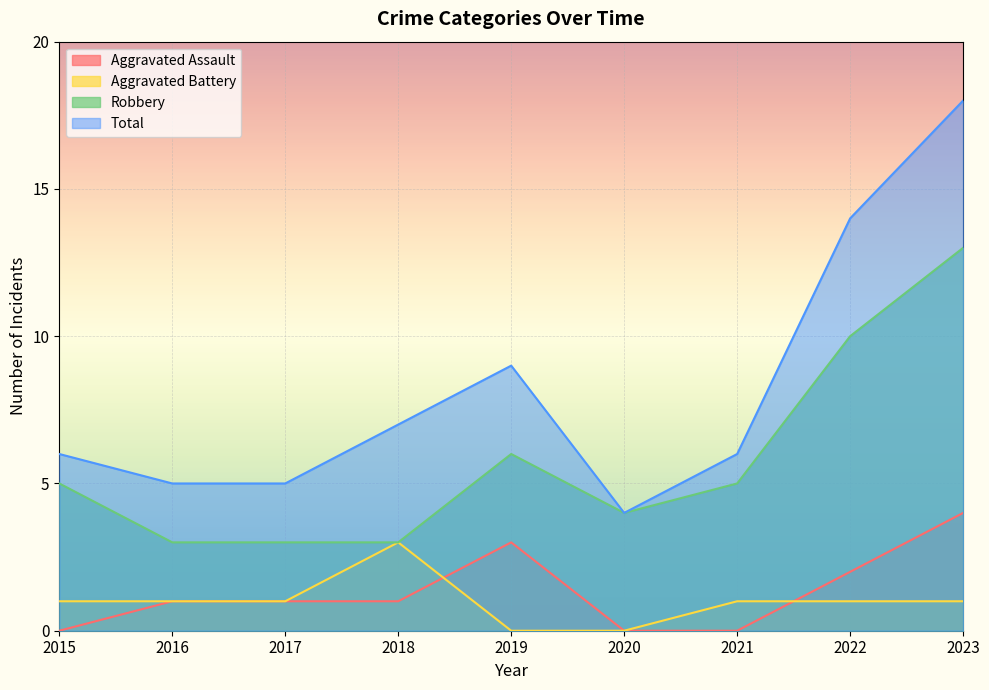

Between 2016 and 2020, which series saw the biggest shift?

Aggravated Assault